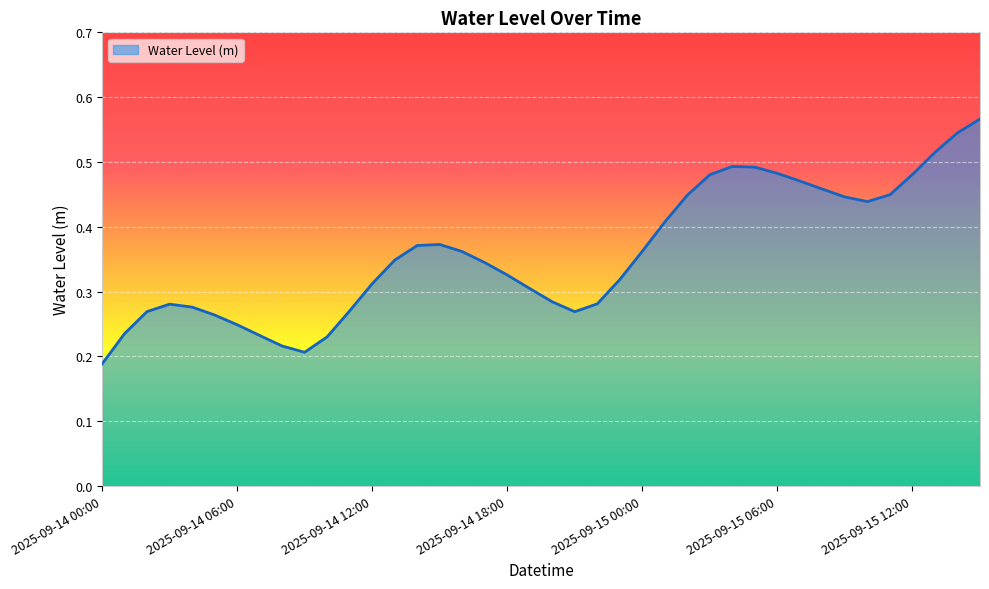

Reading right to left, list all the values displayed in this chart.

0.6	0.5	0.5	0.5	0.4	0.4	0.4	0.5	0.5	0.5	0.5	0.5	0.5	0.4	0.4	0.4	0.3	0.3	0.3	0.3	0.3	0.3	0.3	0.4	0.4	0.4	0.3	0.3	0.3	0.2	0.2	0.2	0.2	0.2	0.3	0.3	0.3	0.3	0.2	0.2